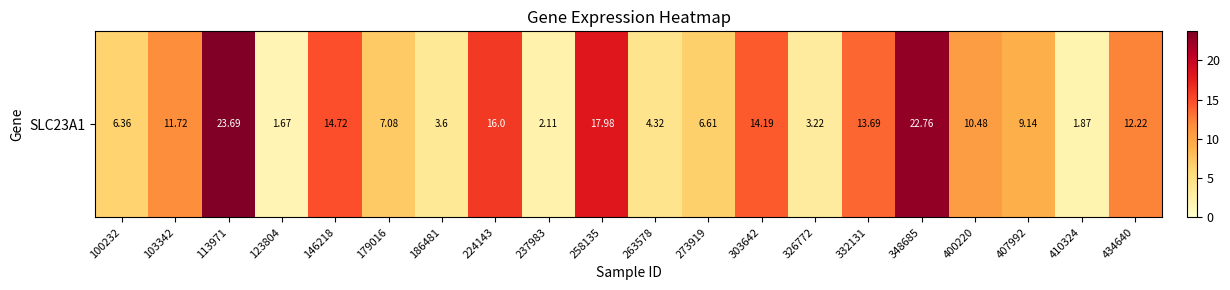

Rank the categories by value from lowest to highest.

123804, 410324, 237983, 326772, 186481, 263578, 100232, 273919, 179016, 407992, 400220, 103342, 434640, 332131, 303642, 146218, 224143, 258135, 348685, 113971